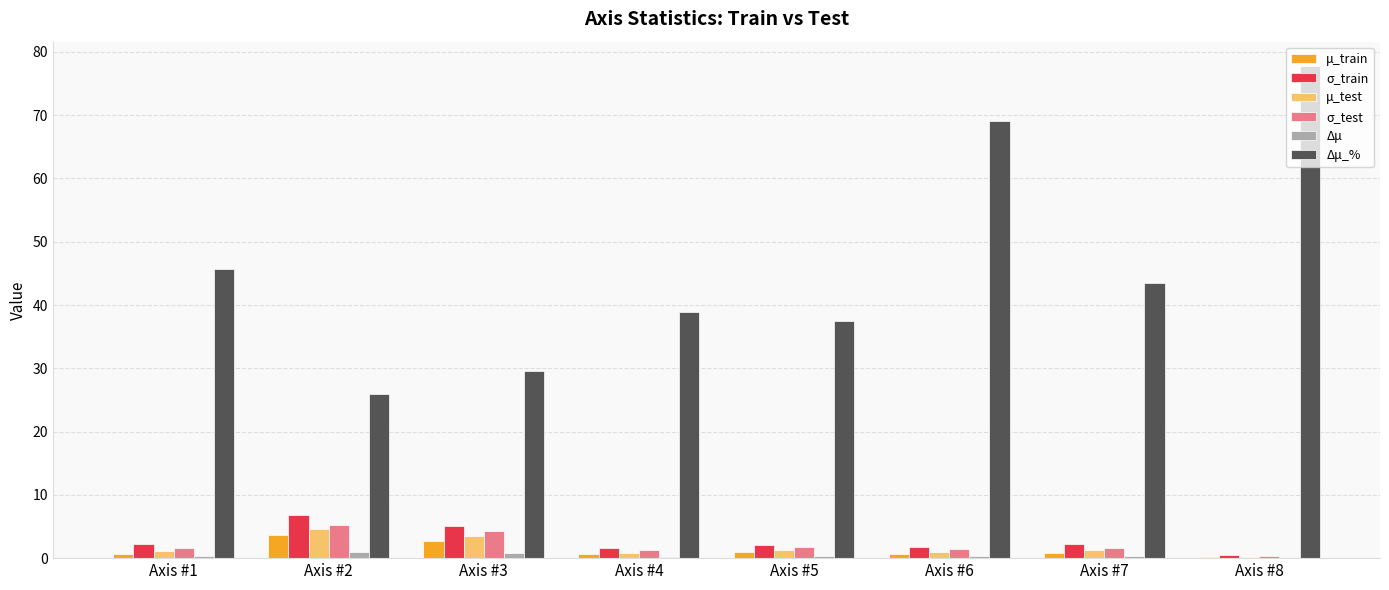

The Δμ_% series shows 41.7 at Axis #6. True or false?

False